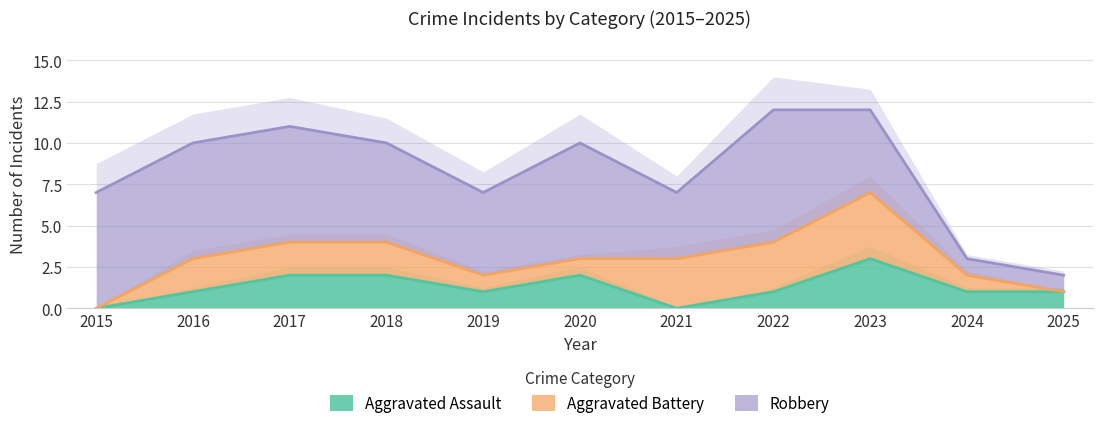

True or false: Robbery has more than 0 interior local peaks.

True